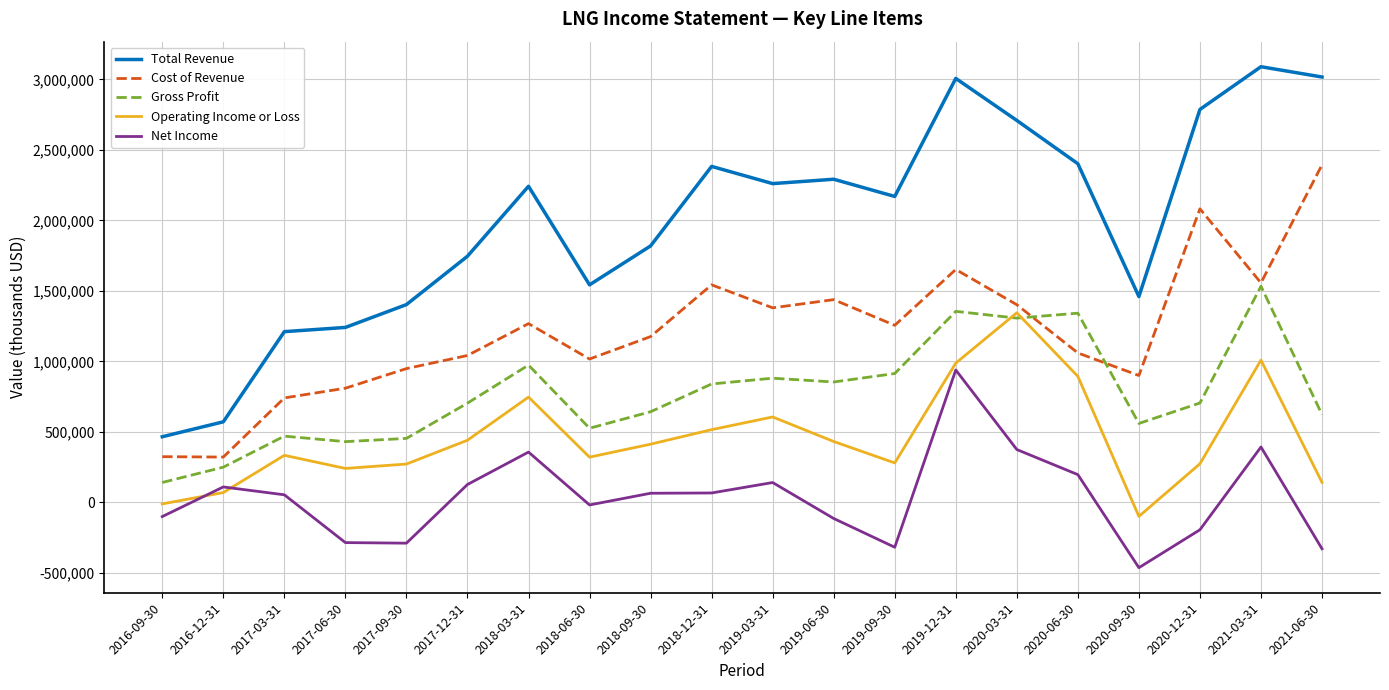

Read the Net Income value at 2018-12-31.

67000